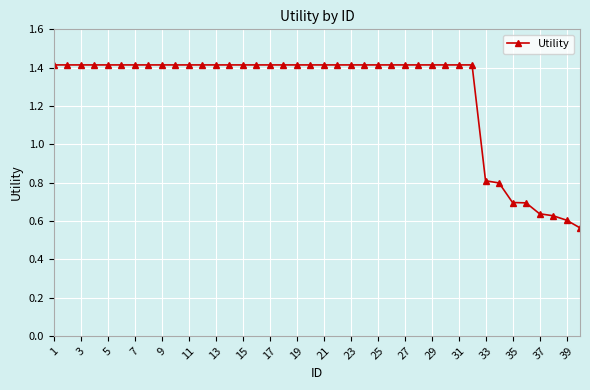

What is the sum of all values?

50.7